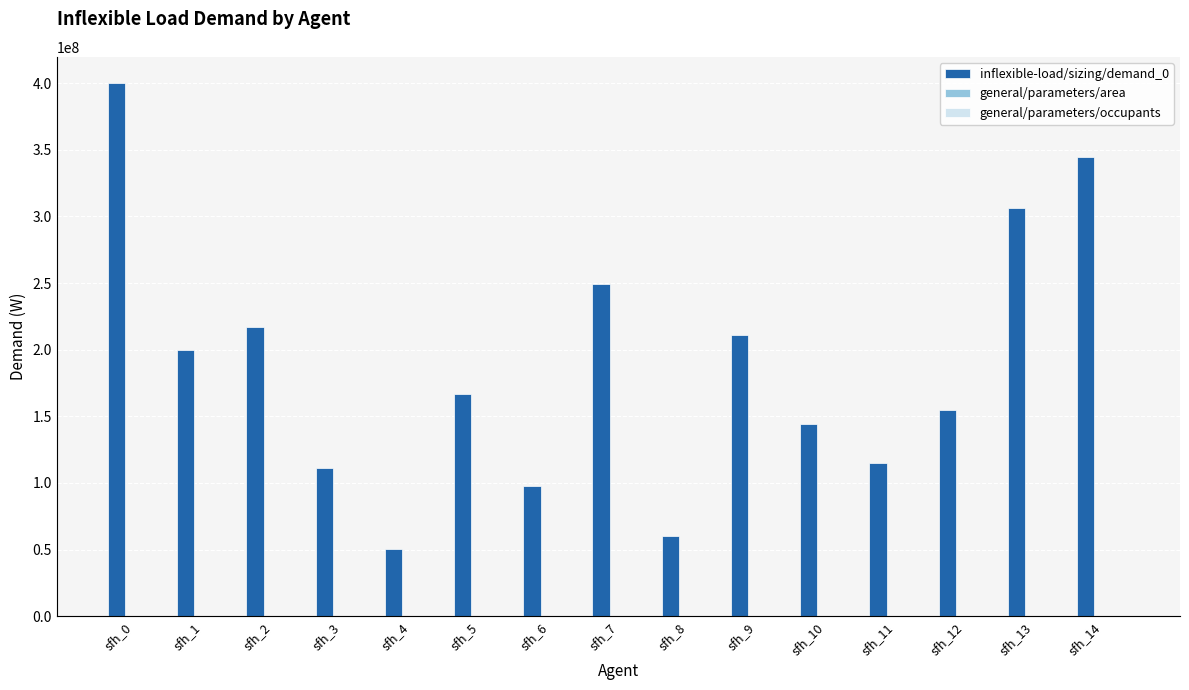

At how many categories does at least one series exceed 132404963?

10